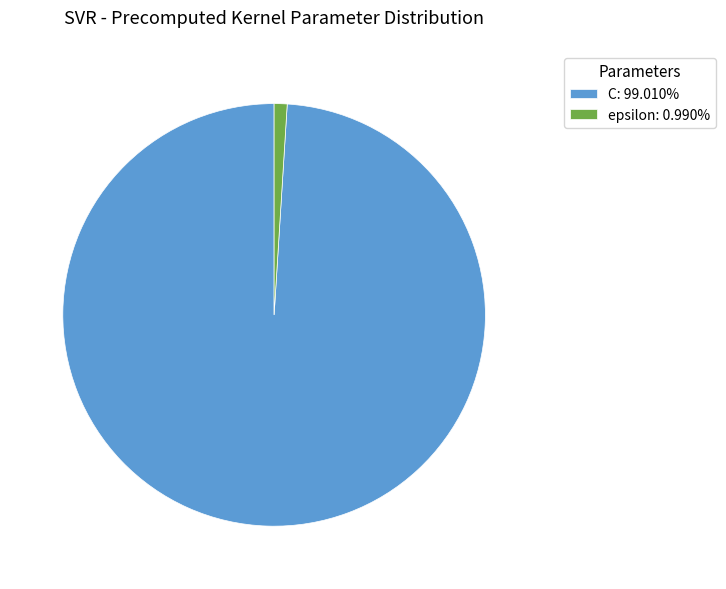

Is C: 99.010% the majority of the pie?

Yes